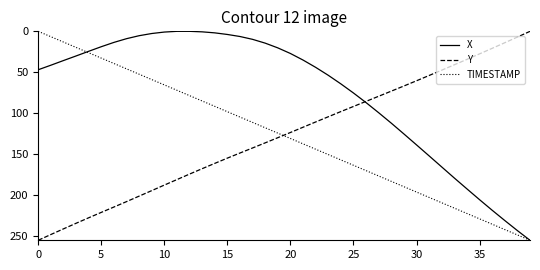

True or false: TIMESTAMP and Y cross at least once.

True